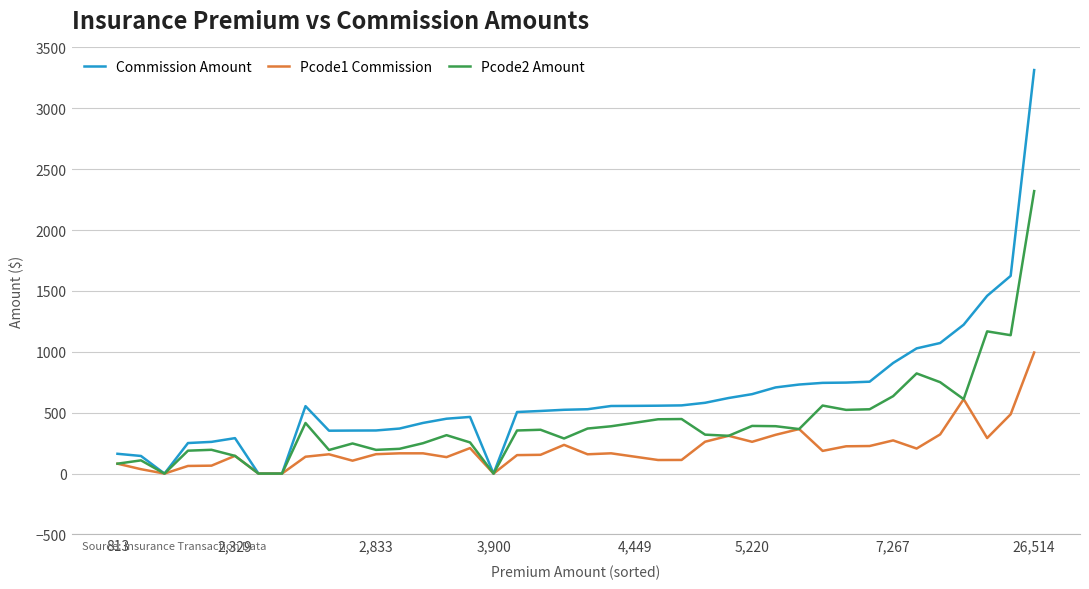

What is the maximum value for Pcode2 Amount?

2320.0